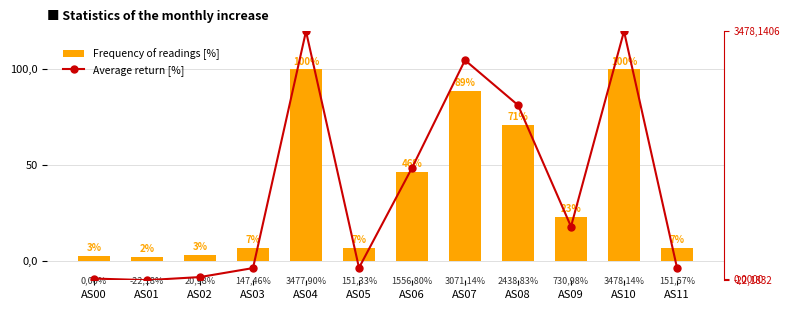

What is the value of the Frequency of readings [%] bar at the 9th from the left?

71.0